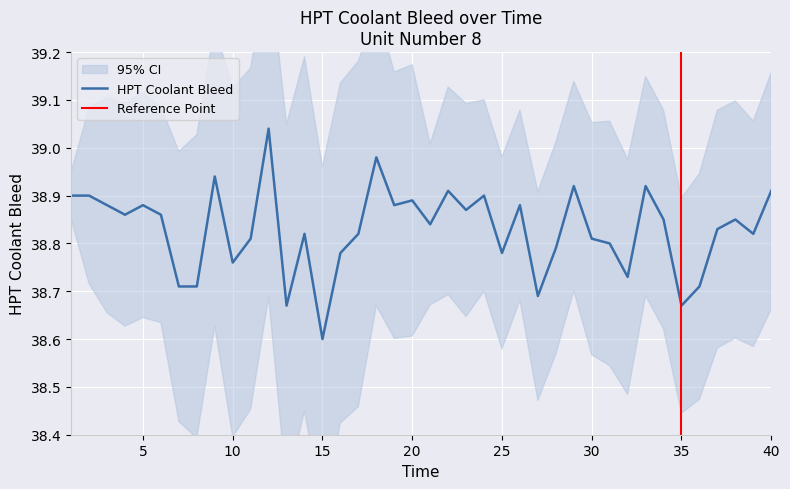

Read the value at 37.

38.8